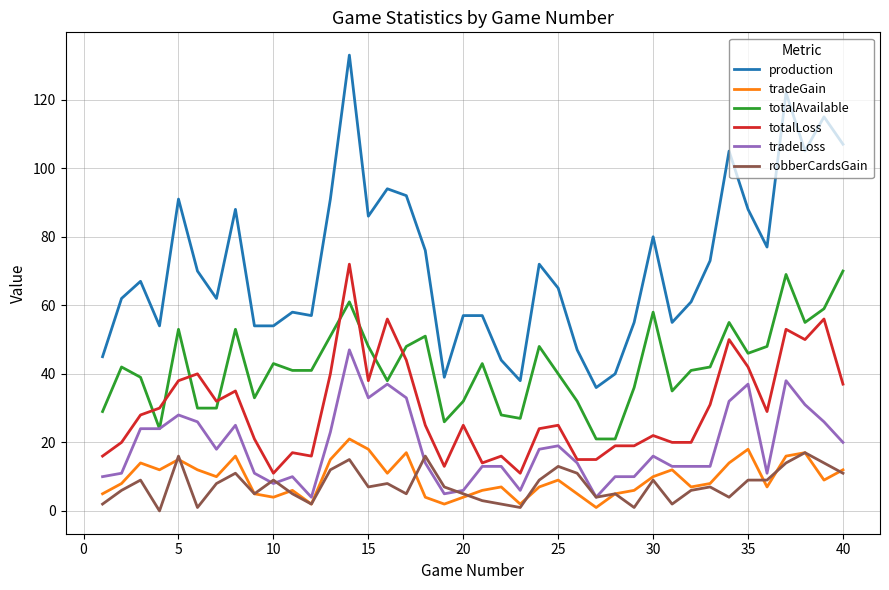

Which series has the widest spread of values?

production